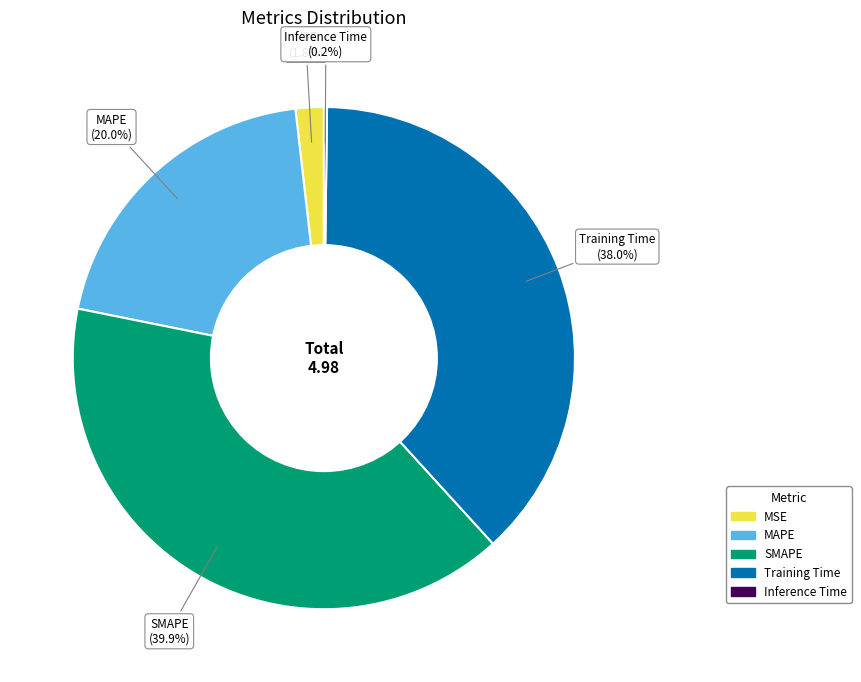

To the nearest percent, what is the difference between the largest and smallest slice percentages?

40%